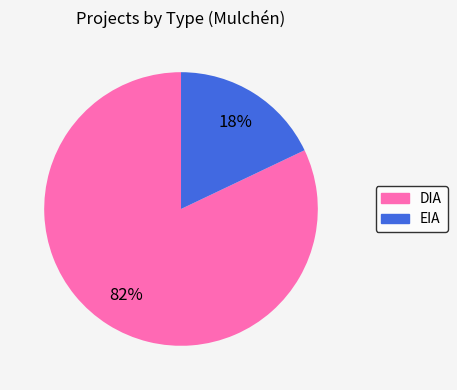

How many slices are in this pie chart?

2